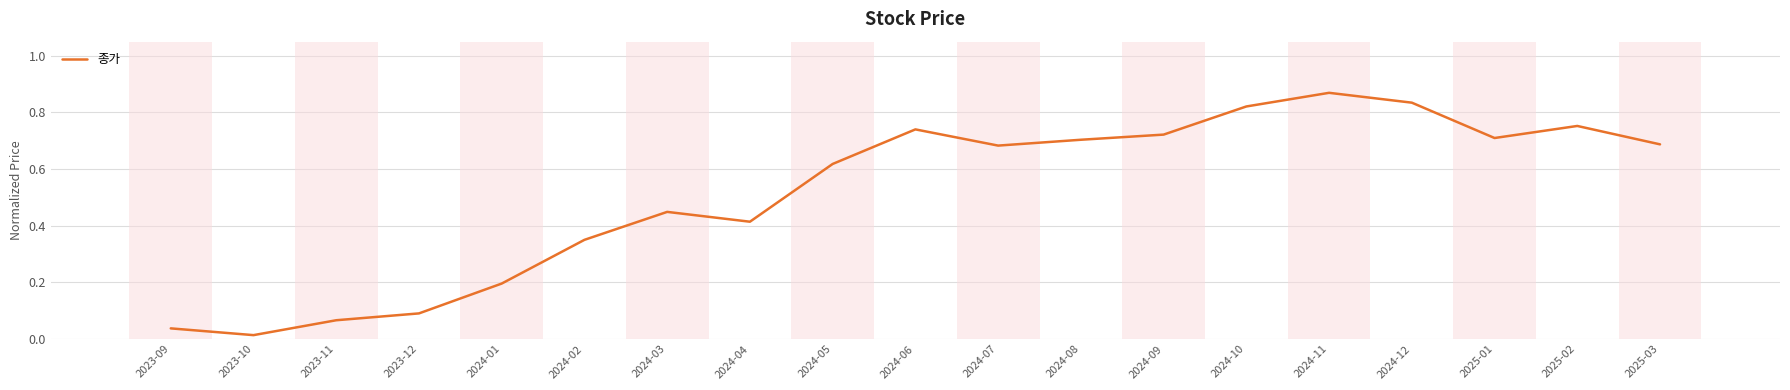

What position from the left is 2024-06?

10